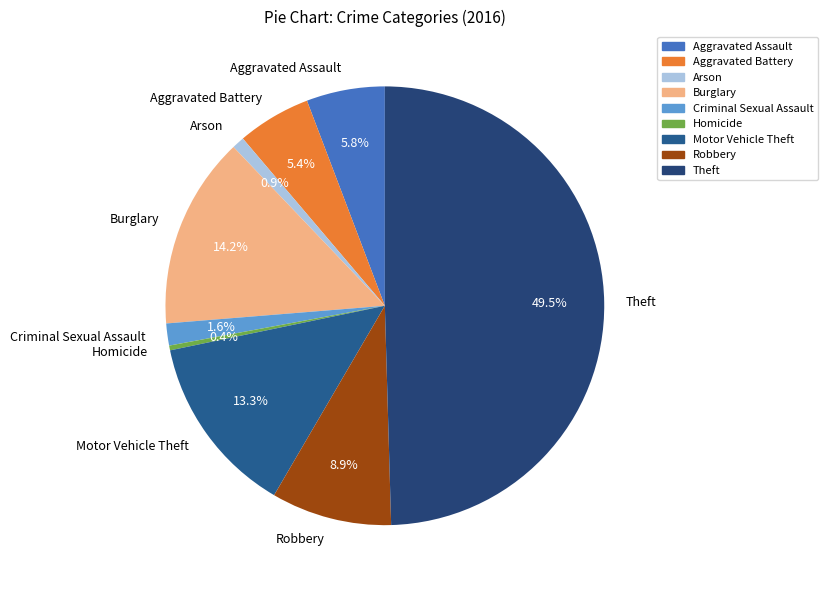

To the nearest percent, what portion does Burglary represent?

14%